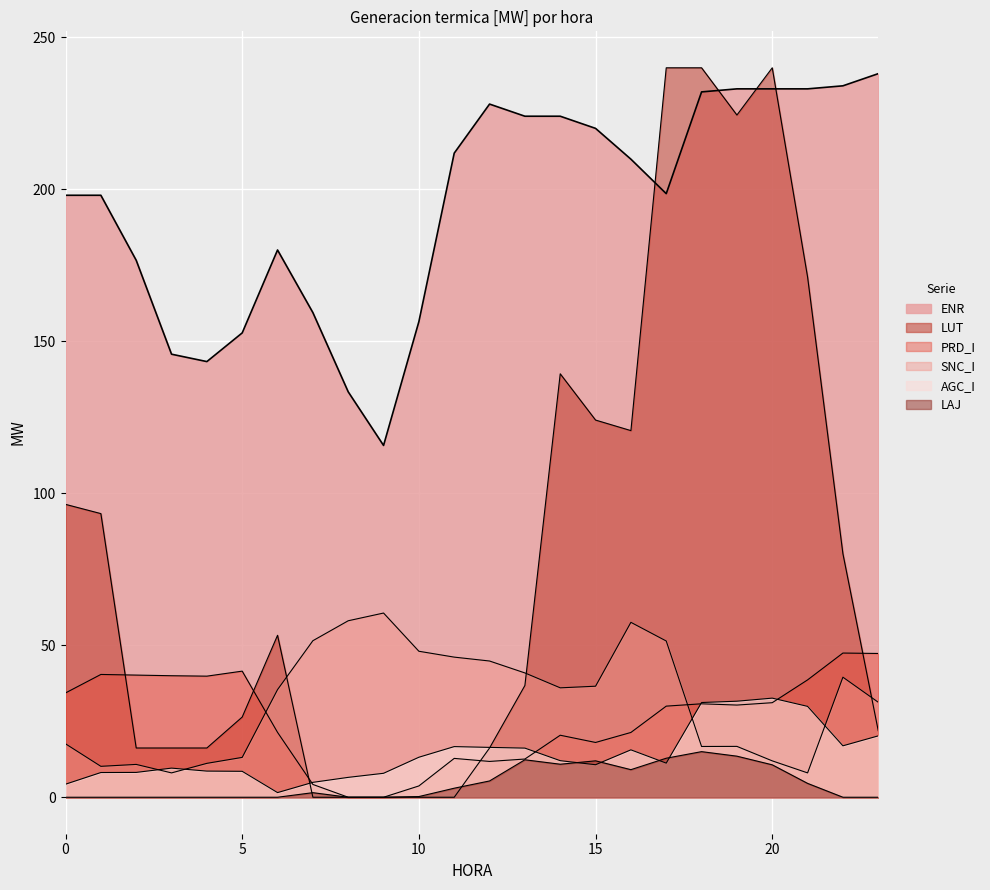

Reading left to right, list all the values displayed in this chart.

AGC_I: 0=4.3	1=8.1	2=8.2	3=9.6	4=8.6	5=8.5	6=1.5	7=4.9	8=6.5	9=7.9	10=13.2	11=16.7	12=16.4	13=16.2	14=12.0	15=10.7	16=15.6	17=11.2	18=31.2	19=31.6	20=32.6	21=29.9	22=16.9	23=20.2
PRD_I: 0=34.3	1=40.4	2=40.2	3=40.0	4=39.8	5=41.5	6=21.3	7=4.2	8=0.0	9=0.0	10=3.7	11=12.8	12=11.8	13=12.6	14=20.4	15=18.0	16=21.3	17=30.0	18=30.7	19=30.3	20=31.1	21=38.6	22=47.4	23=47.3
SNC_I: 0=17.6	1=10.2	2=10.8	3=8.0	4=11.2	5=13.1	6=35.4	7=51.5	8=58.0	9=60.6	10=48.0	11=46.1	12=44.8	13=40.9	14=36.0	15=36.5	16=57.5	17=51.4	18=16.7	19=16.7	20=12.0	21=8.0	22=39.5	23=31.2
ENR: 0=198.0	1=198.0	2=176.6	3=145.7	4=143.3	5=152.7	6=180.0	7=159.4	8=133.3	9=115.7	10=156.4	11=211.9	12=228.0	13=224.0	14=224.0	15=220.0	16=209.9	17=198.5	18=232.0	19=233.0	20=233.0	21=233.0	22=234.0	23=238.0
LUT: 0=96.3	1=93.3	2=16.2	3=16.2	4=16.2	5=26.4	6=53.3	7=0.0	8=0.0	9=0.0	10=0.0	11=0.0	12=16.2	13=36.8	14=139.3	15=124.1	16=120.6	17=239.9	18=239.9	19=224.4	20=239.9	21=171.1	22=80.1	23=21.9
LAJ: 0=0.0	1=0.0	2=0.0	3=0.0	4=0.0	5=0.0	6=0.0	7=1.5	8=0.0	9=0.0	10=0.2	11=3.0	12=5.4	13=12.3	14=10.9	15=12.0	16=9.1	17=12.8	18=15.0	19=13.5	20=10.7	21=4.6	22=0.0	23=0.0